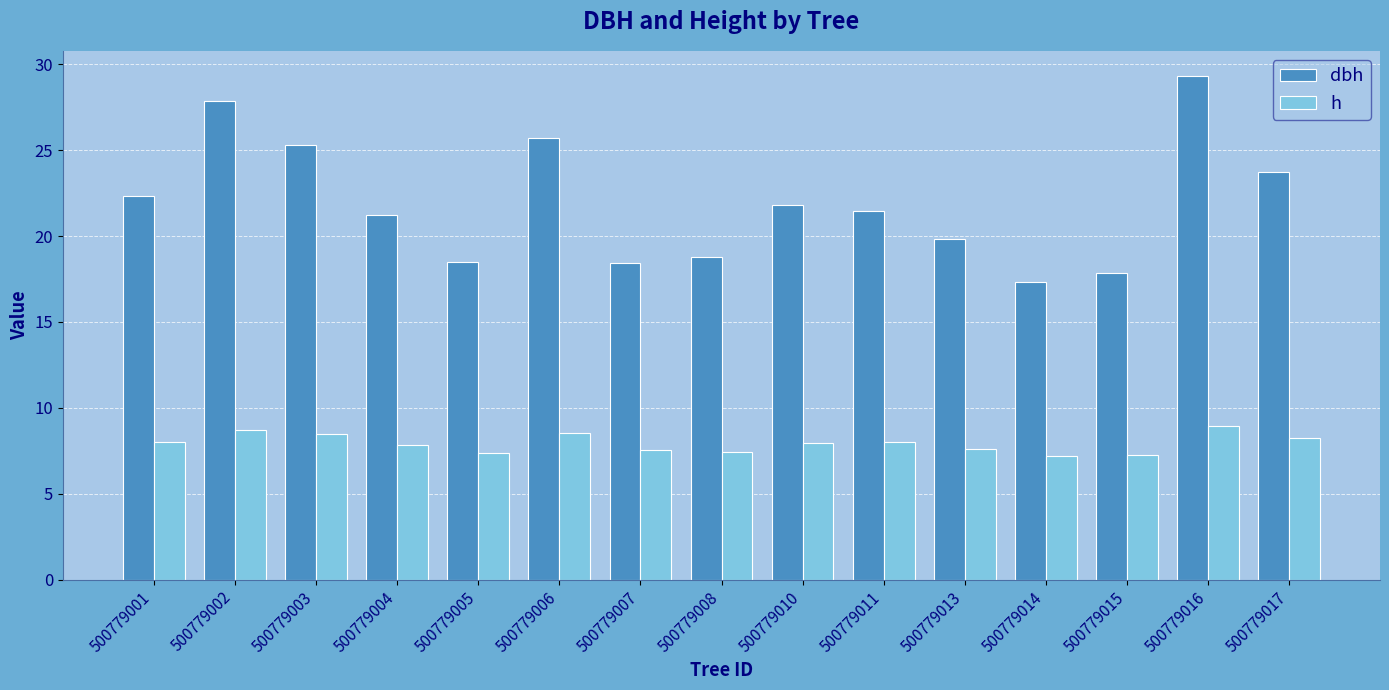

What are all the series names shown in the legend?

dbh, h